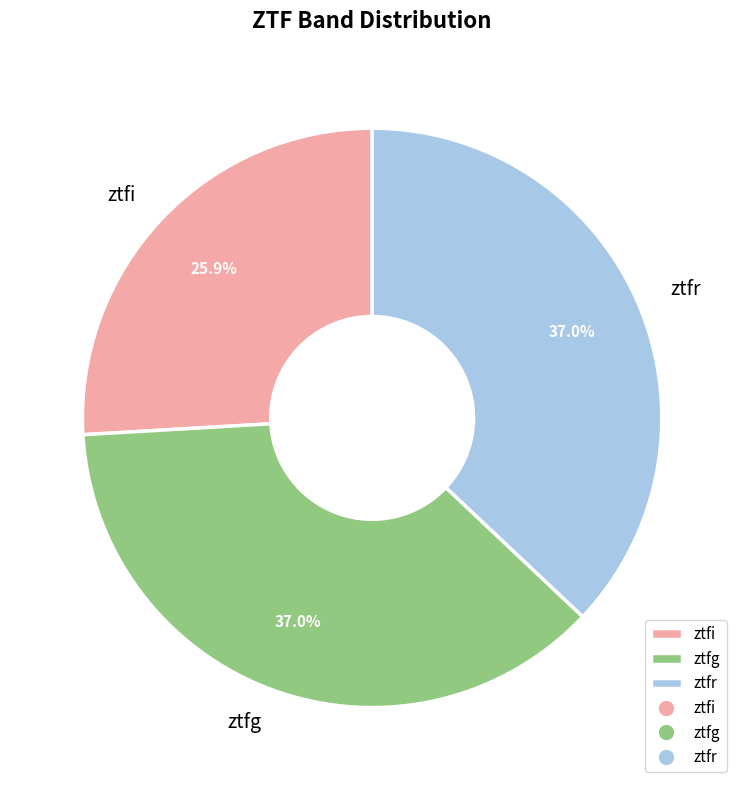

Between ztfi and ztfg, which is larger?

ztfg